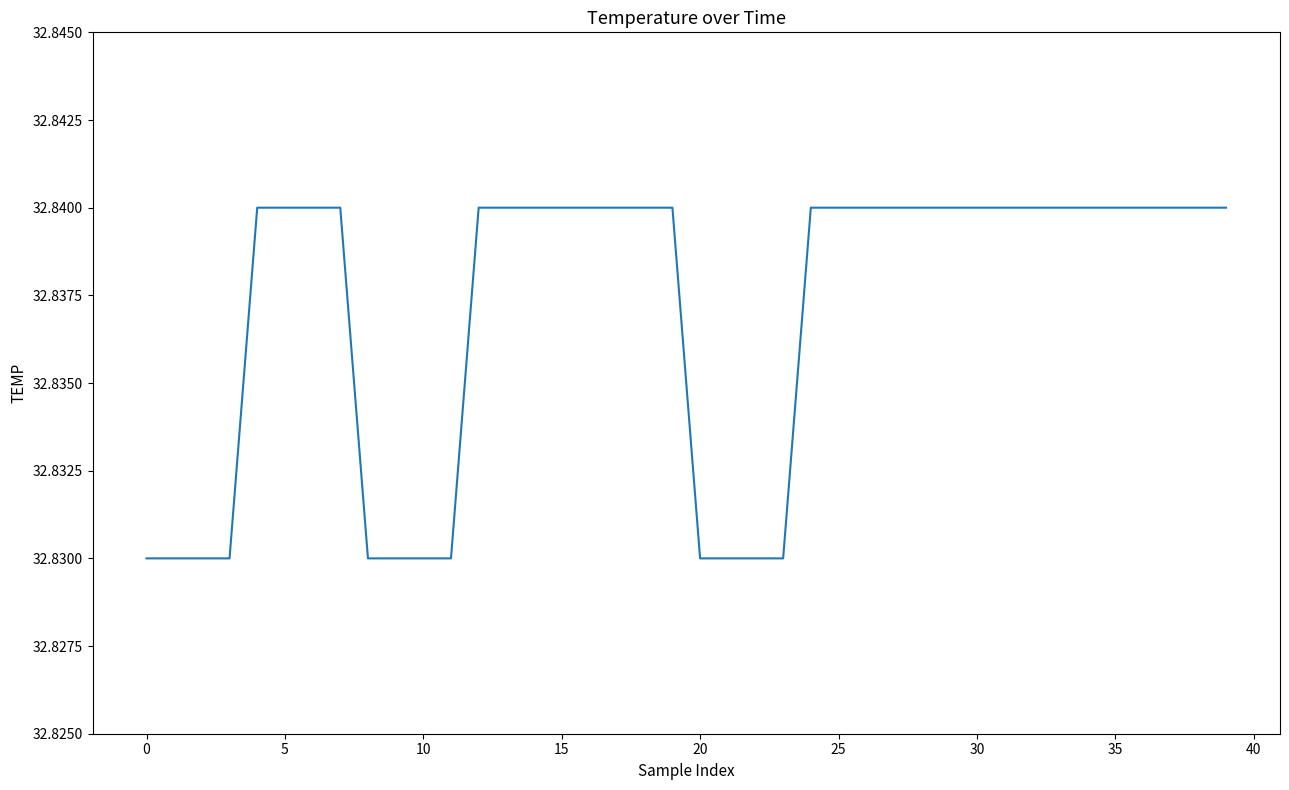

What is the value of the 39th point from the left?

32.8